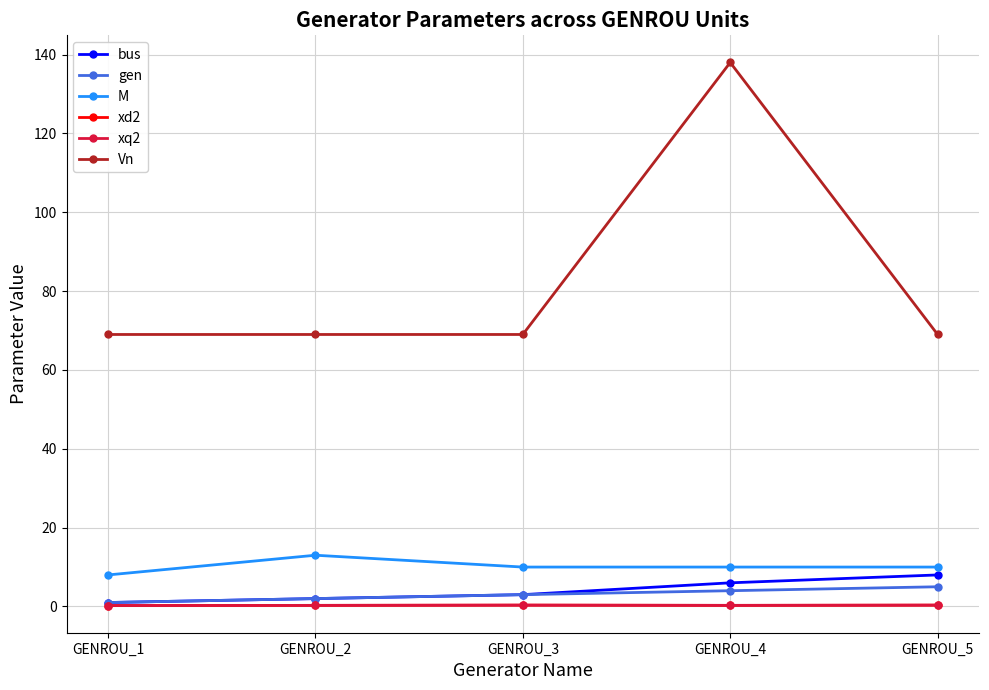

What is the value of the Vn point at the 1st from the left?

69.0